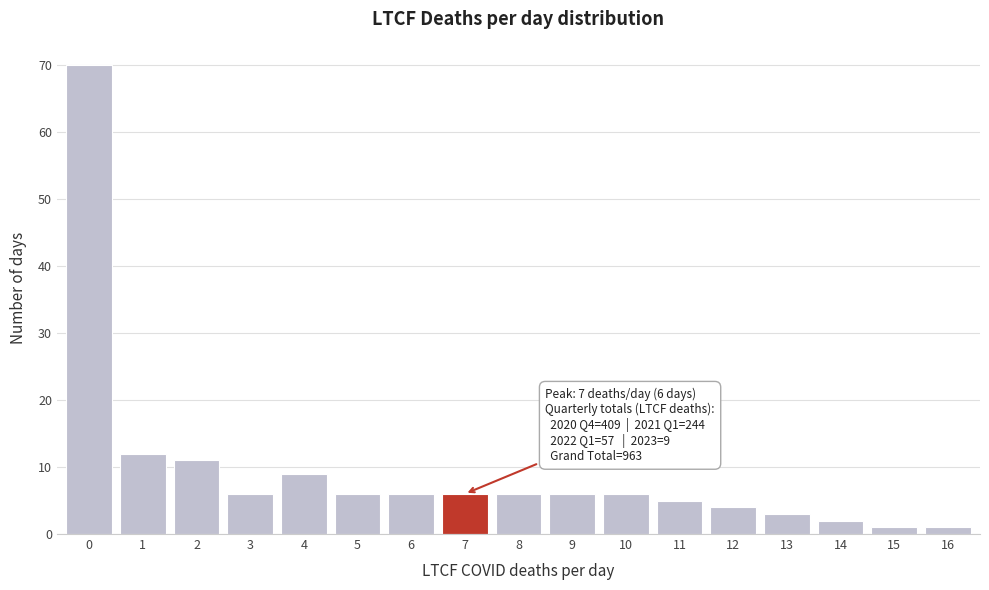

Reading left to right, transcribe all the data shown in this chart.

70	12	11	6	9	6	6	6	6	6	6	5	4	3	2	1	1